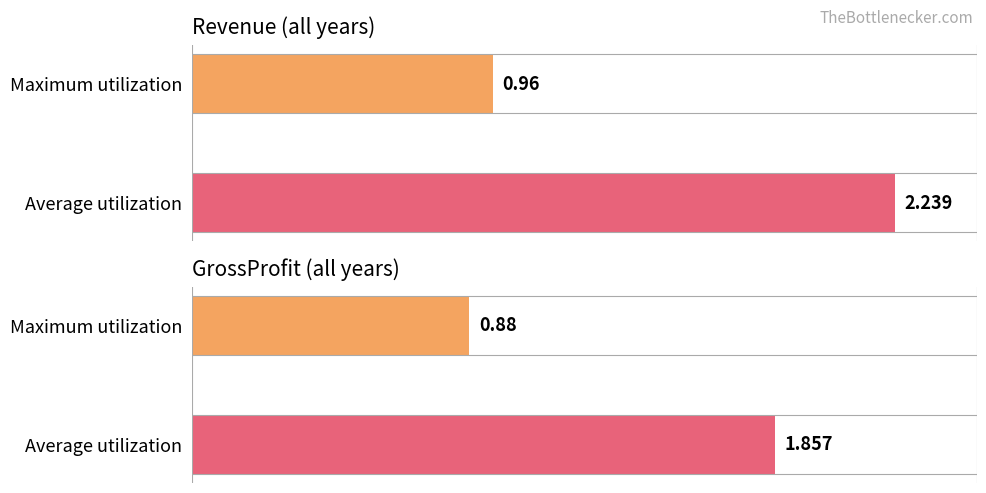

Which series has the largest range (max minus min)?

Revenue